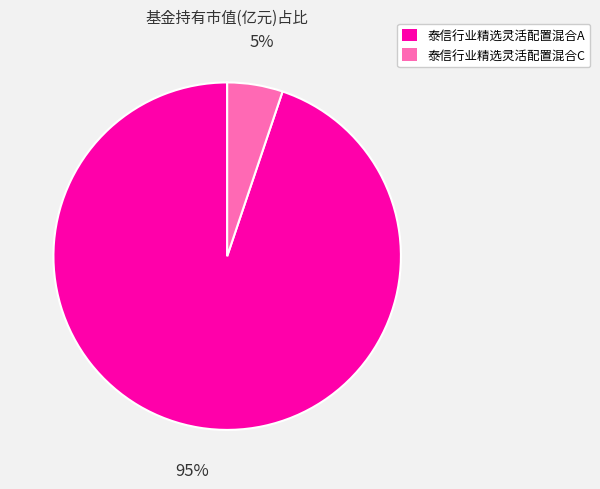

To the nearest percent, what is the average slice percentage?

50%